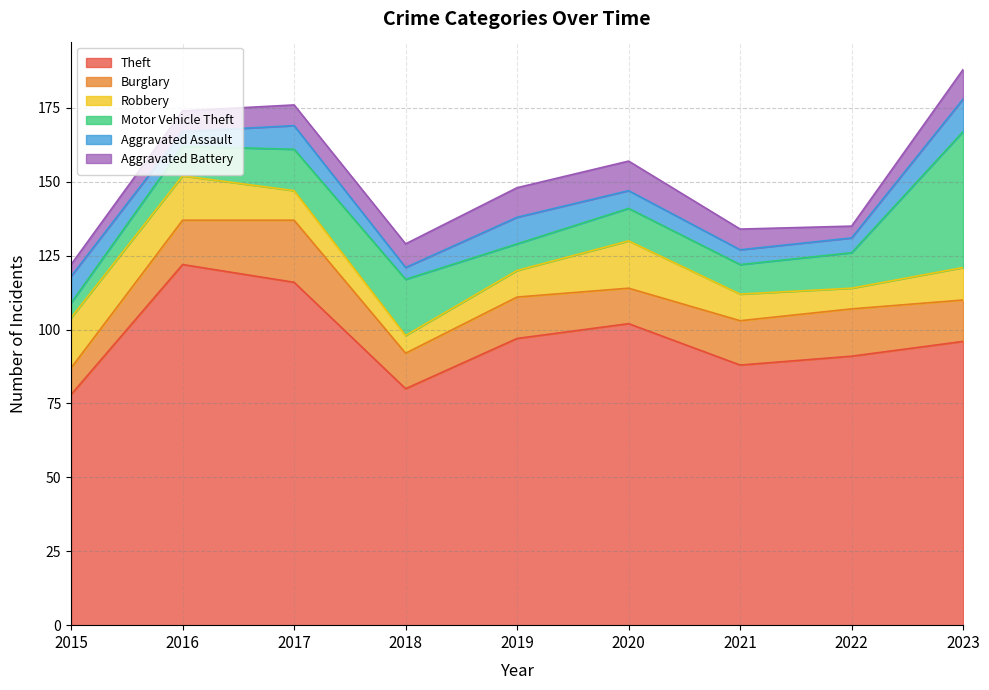

Reading right to left, what are all the values shown in this chart?

Theft: 96	91	88	102	97	80	116	122	78
Burglary: 14	16	15	12	14	12	21	15	9
Robbery: 11	7	9	16	9	6	10	15	17
Motor Vehicle Theft: 46	12	10	11	9	19	14	10	5
Aggravated Assault: 11	5	5	6	9	4	8	5	9
Aggravated Battery: 10	4	7	10	10	8	7	7	4